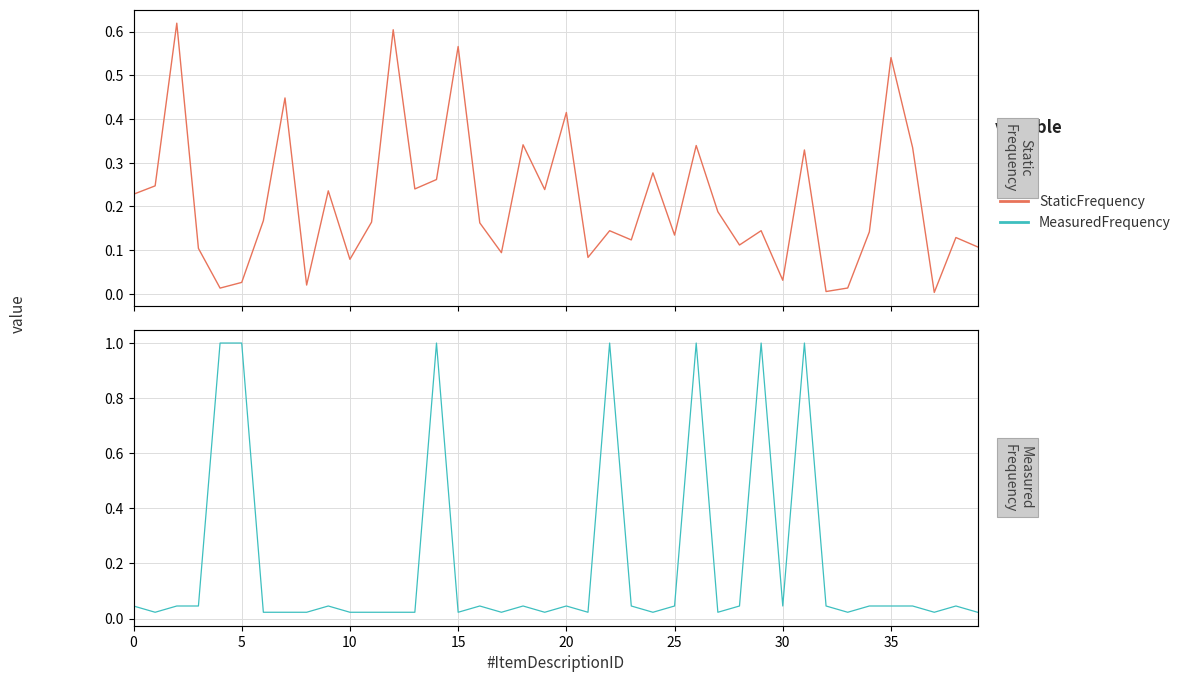

What is the total value across all series at 21?

0.1